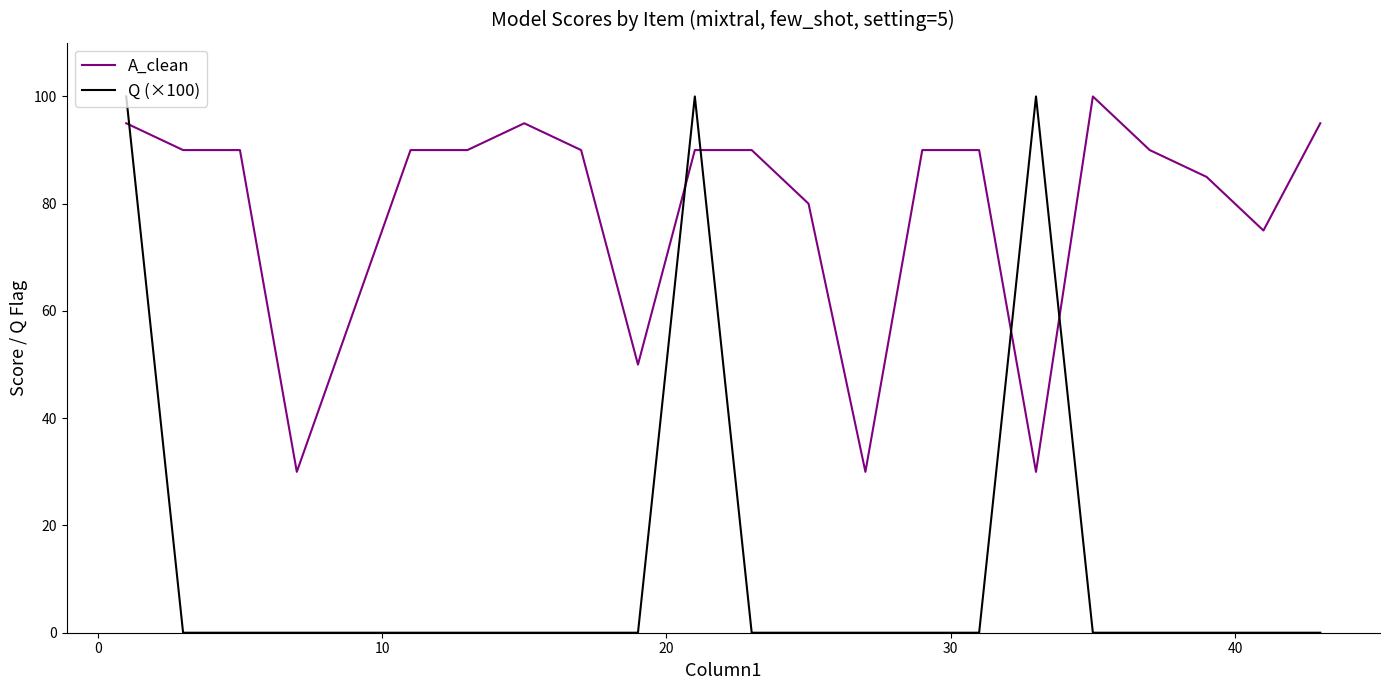

List the series in order of their overall mean, highest first.

A_clean, Q (×100)